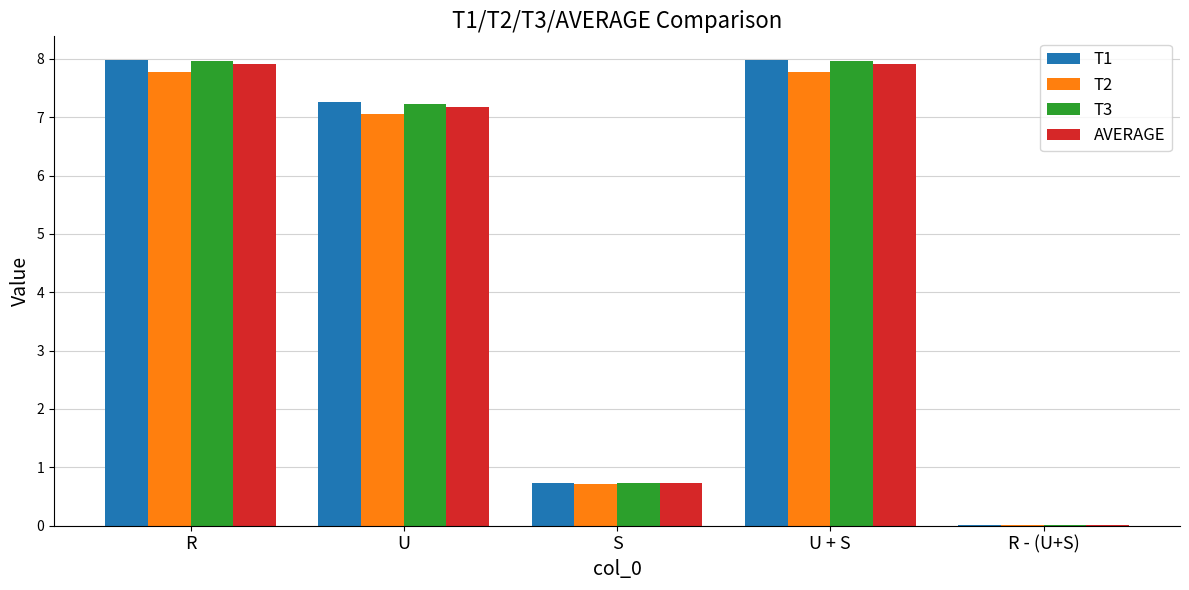

Does the chart contain stacked bars?

No